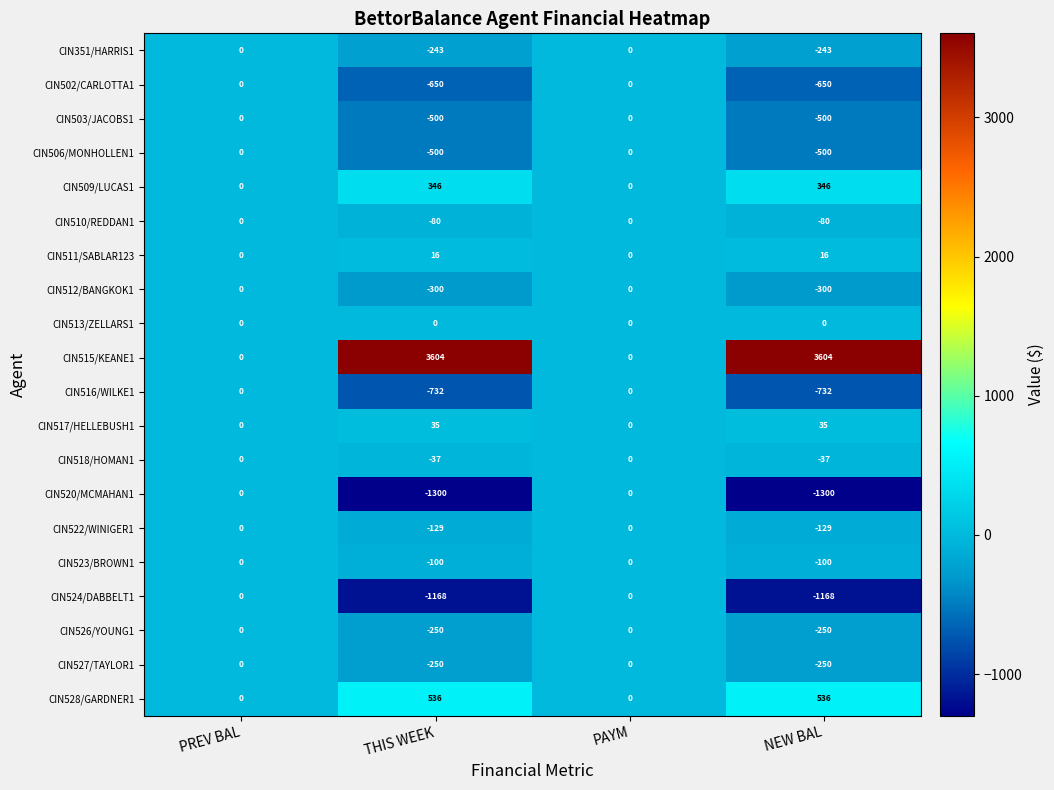

Where is CIN520/MCMAHAN1 nearest to the value -650?

PREV BAL